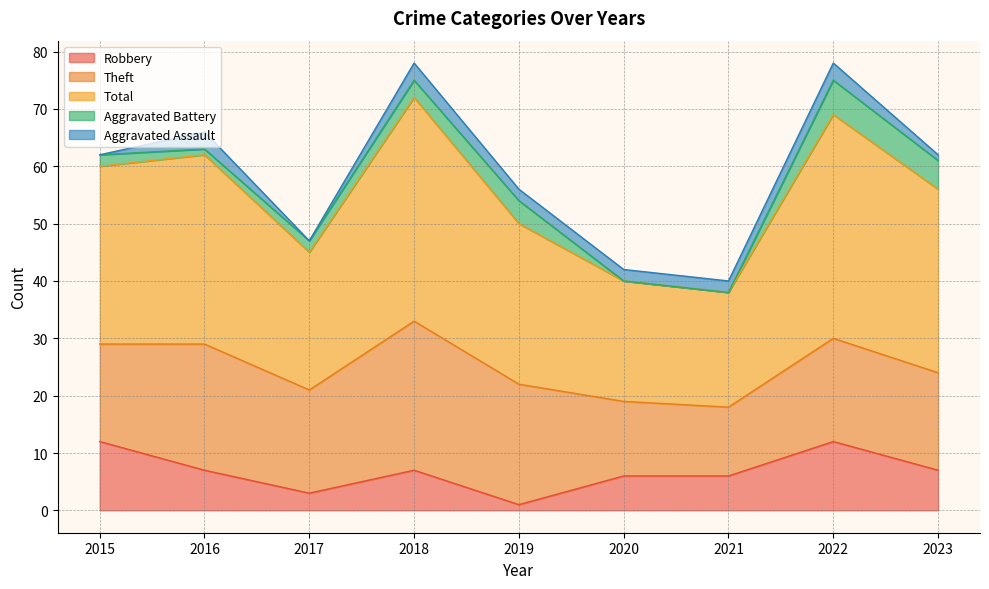

What is the sum of the Robbery values at 2015 and 2019?

13